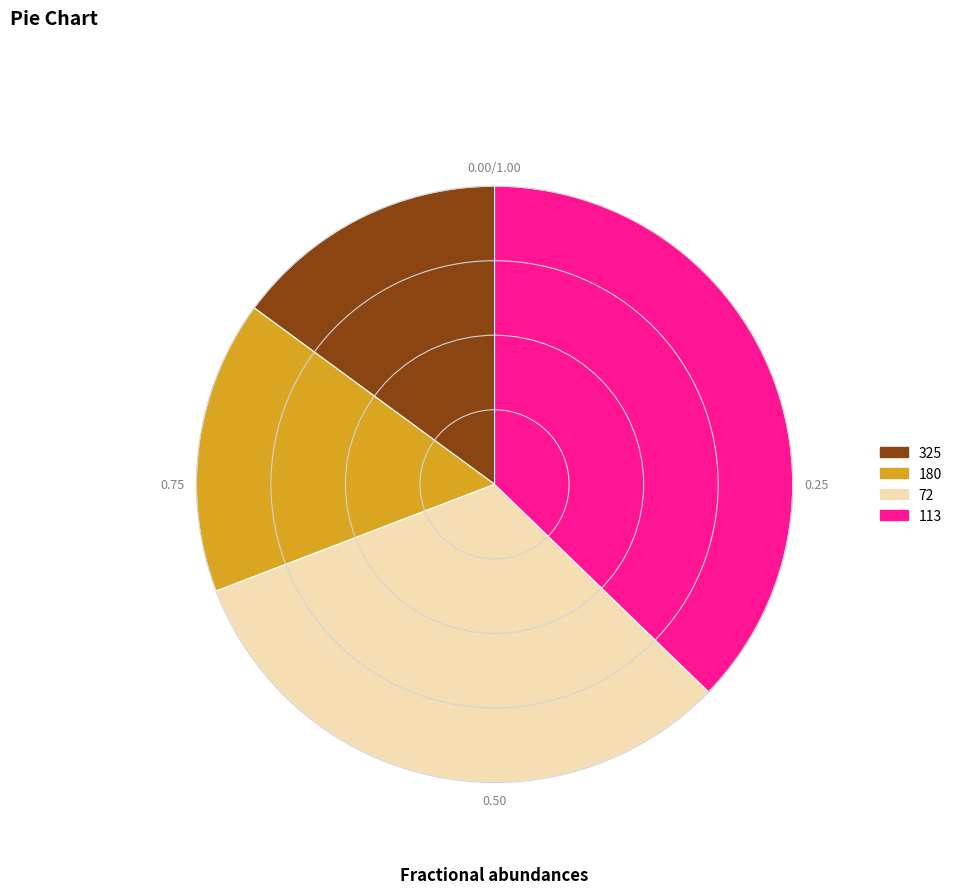

Is there a majority slice in this chart?

No